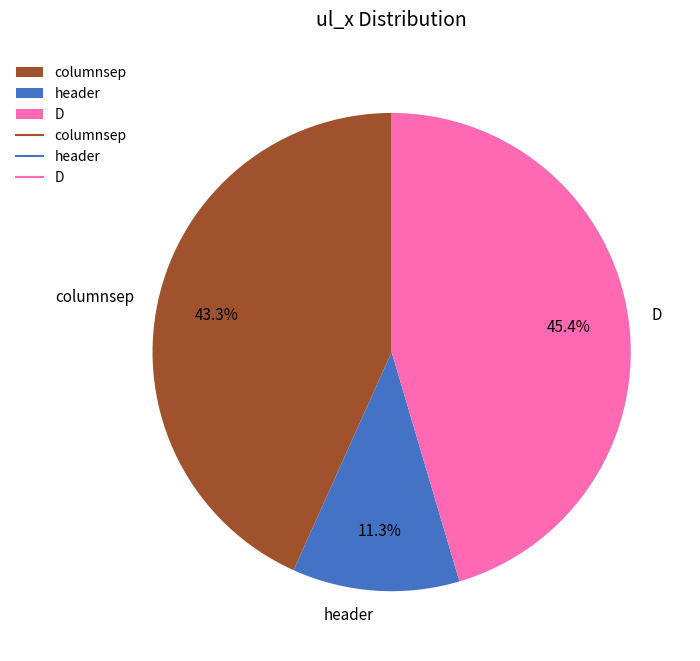

True or false: D accounts for 45% of the total.

True